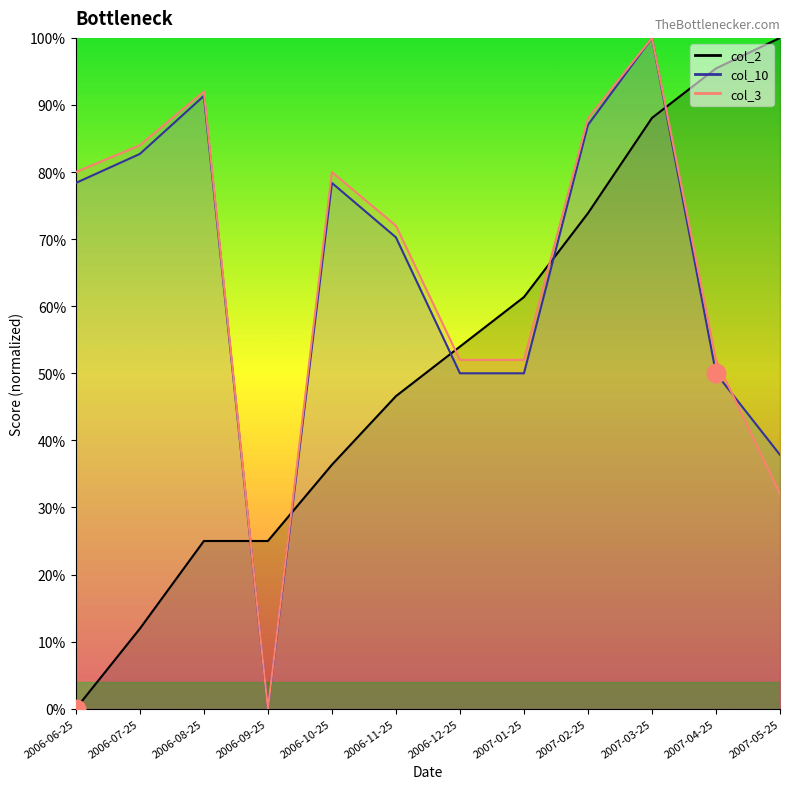

Which series reaches the maximum Y coordinate?

col_2